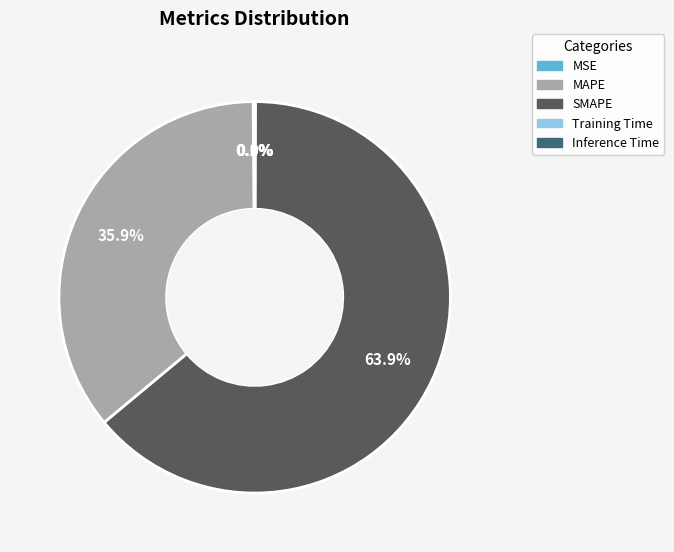

Which category has the biggest portion of the pie?

SMAPE